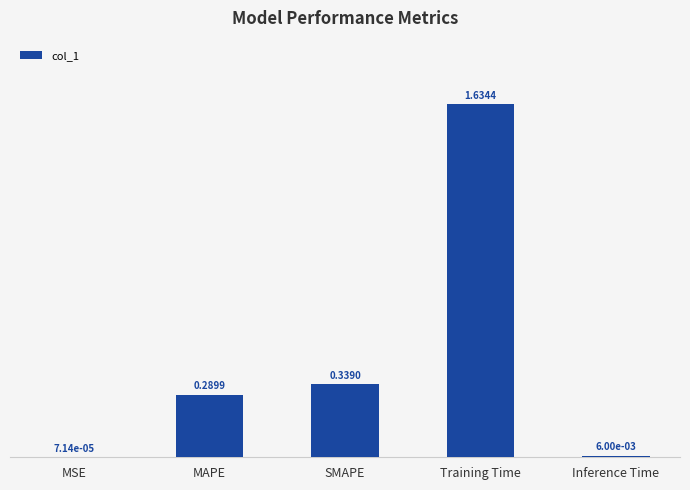

Does the chart contain stacked bars?

No